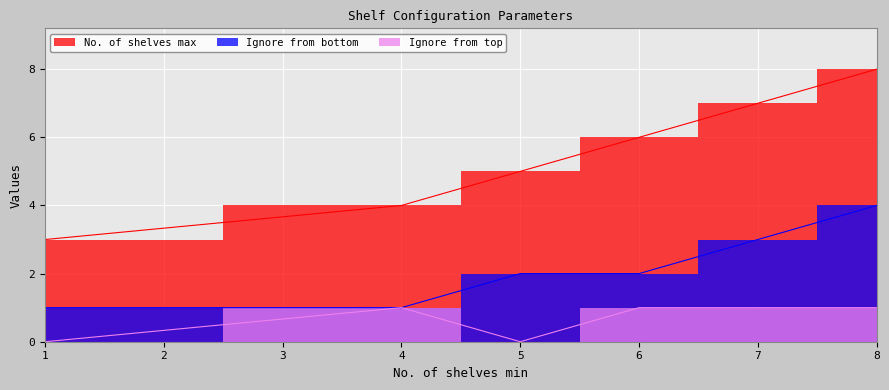

Reading right to left, what are all the values shown in this chart?

No. of shelves max: 8=8	7=7	6=6	5=5	4=4	1=3
Ignore from bottom: 8=4	7=3	6=2	5=2	4=1	1=1
Ignore from top: 8=1	7=1	6=1	5=0	4=1	1=0